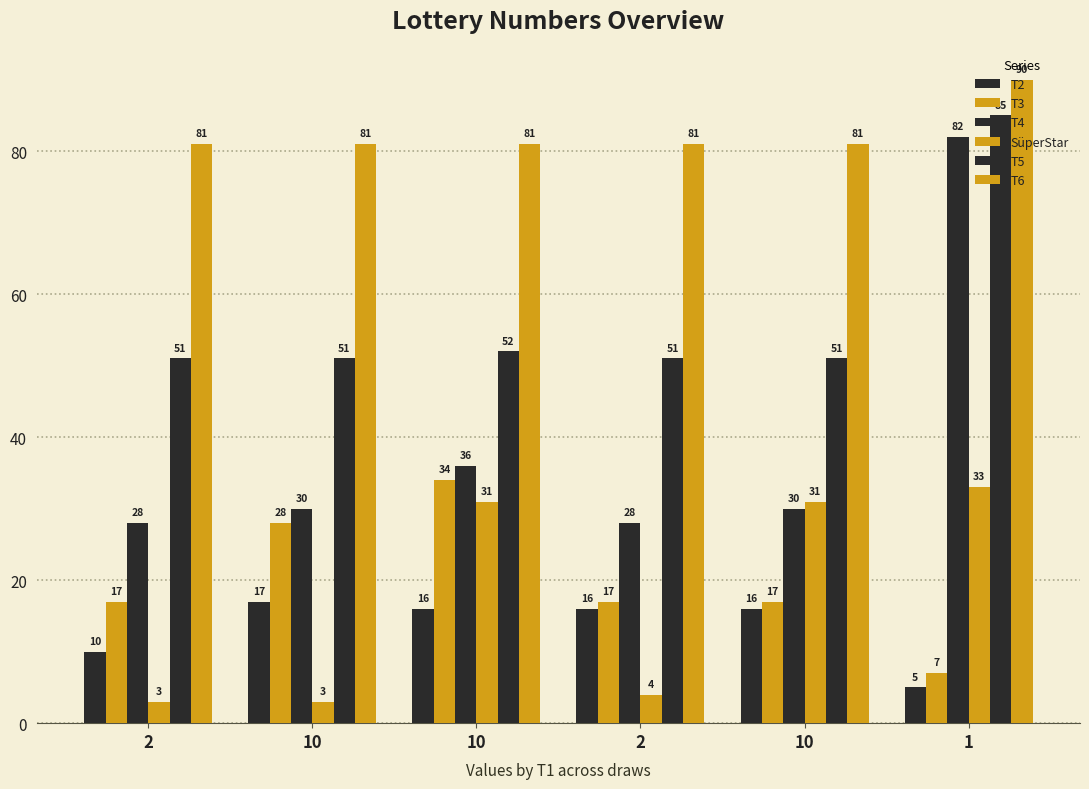

Where does the T2 series first go above 16?

10